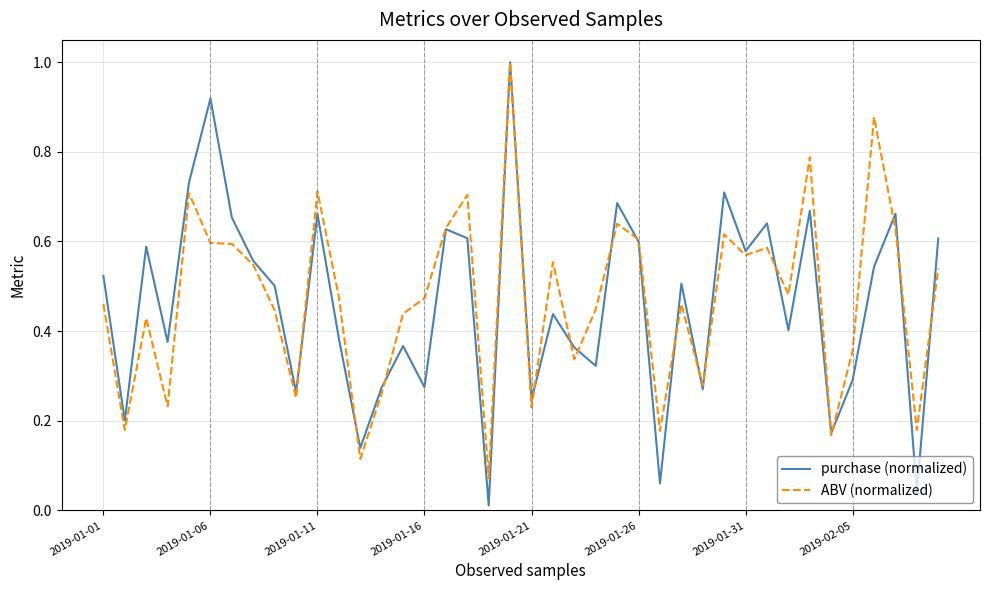

Does the chart have visible grid lines?

Yes